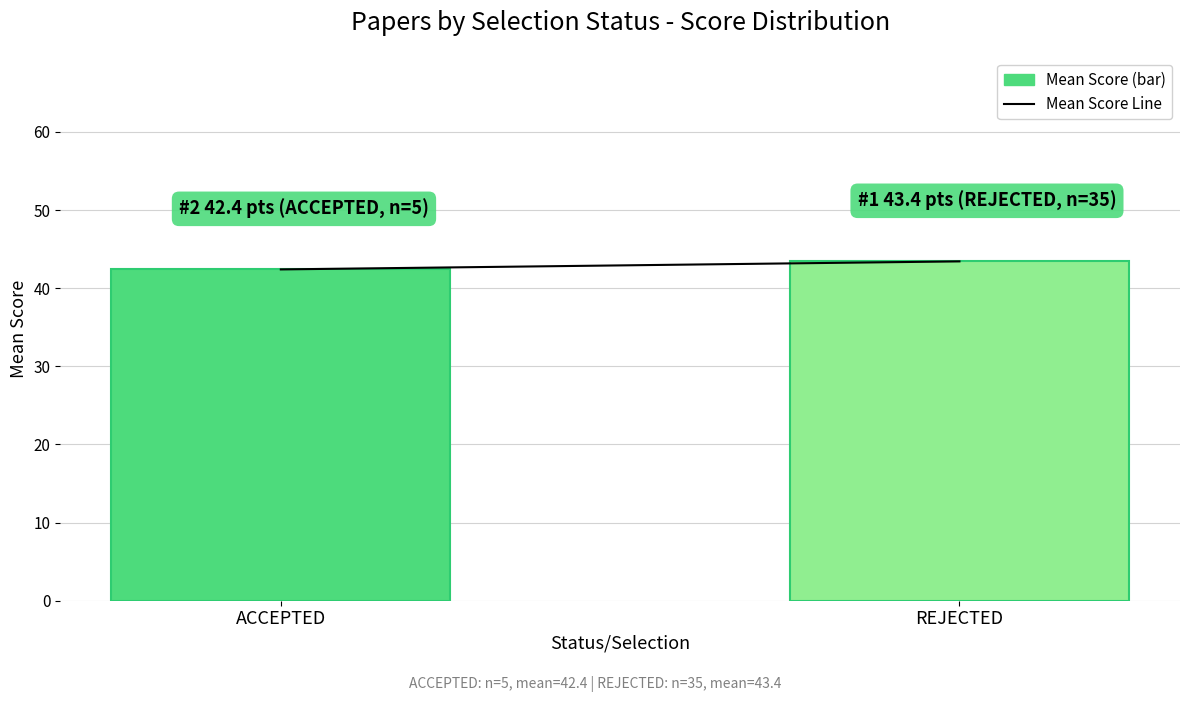

How many bars are there in total?

2